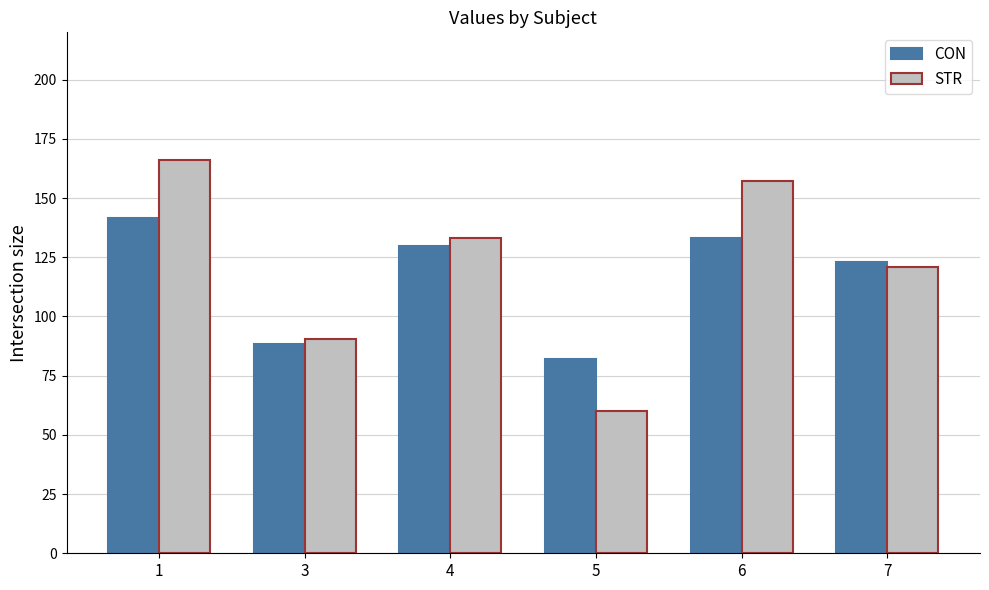

What is the sum of the CON values at 3 and 7?

211.5